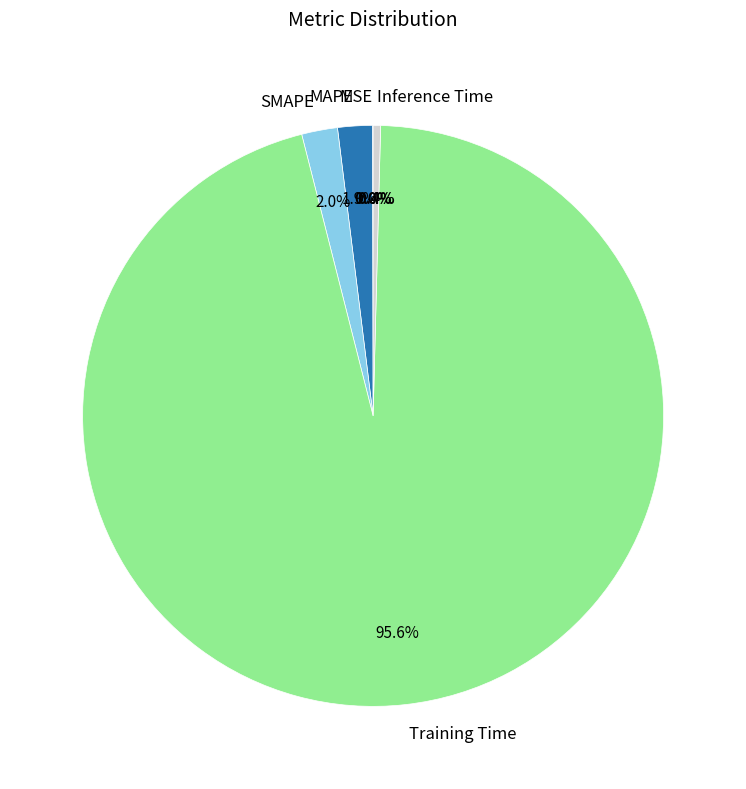

Do MAPE and SMAPE together represent more than half of the pie?

No